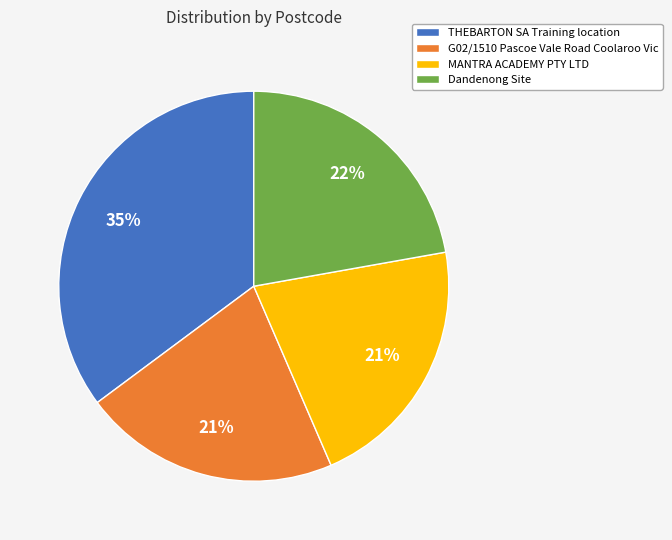

Which has a higher value, THEBARTON SA Training location or MANTRA ACADEMY PTY LTD?

THEBARTON SA Training location